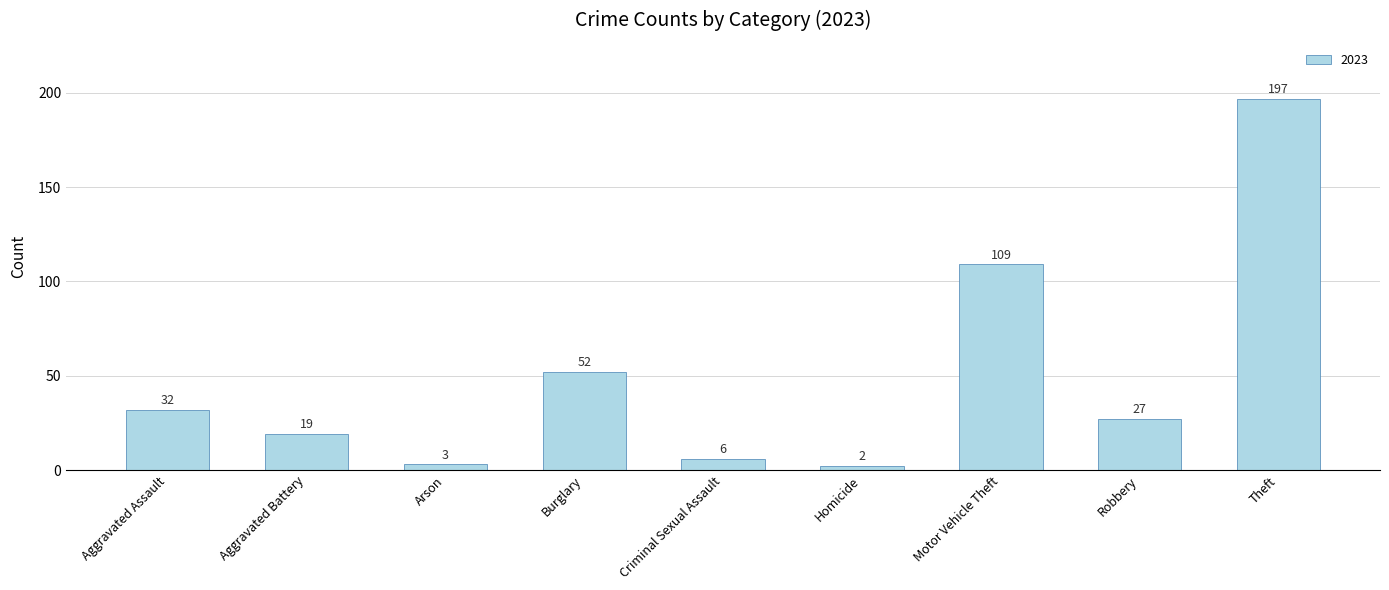

Which category has the lowest value across all series?

Homicide